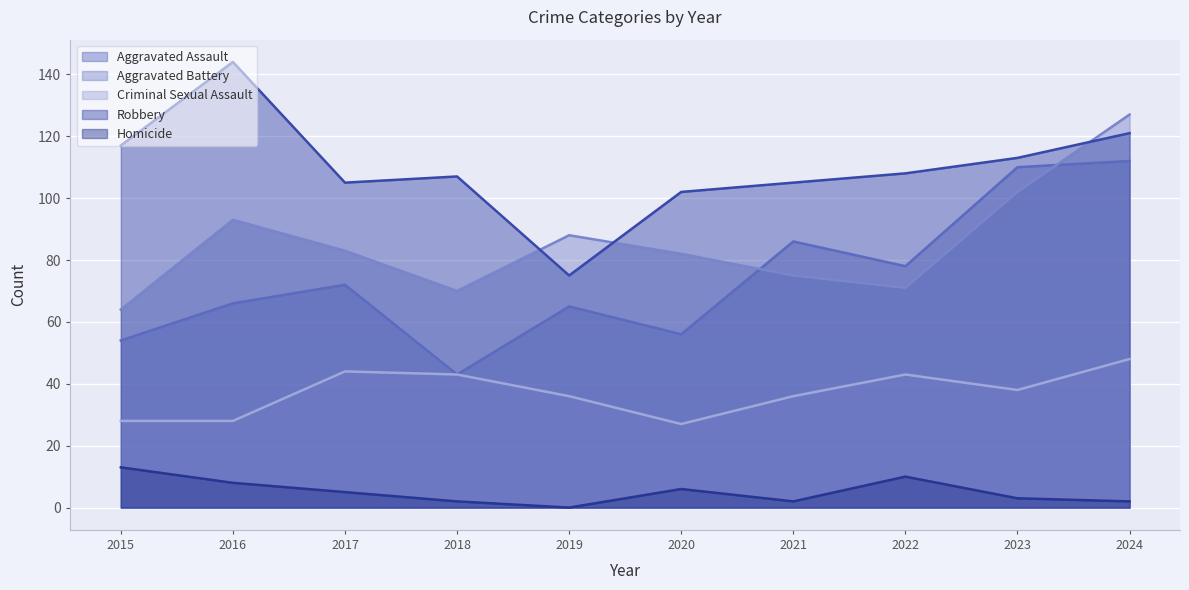

Rank the categories by Aggravated Assault value from lowest to highest.

2018, 2015, 2020, 2019, 2016, 2017, 2022, 2021, 2023, 2024